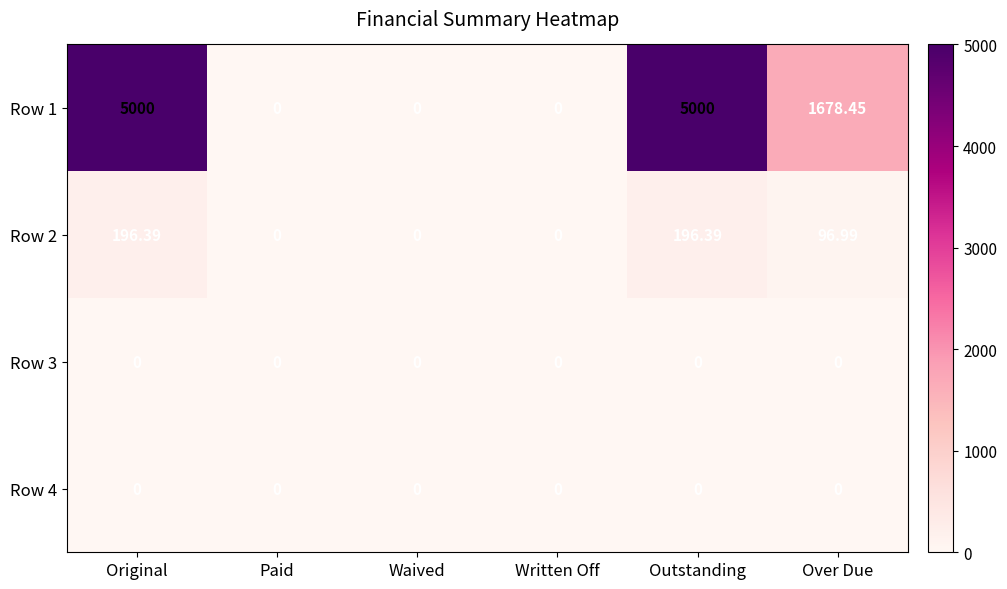

At which label is Row 1 closest to 2500?

Over Due